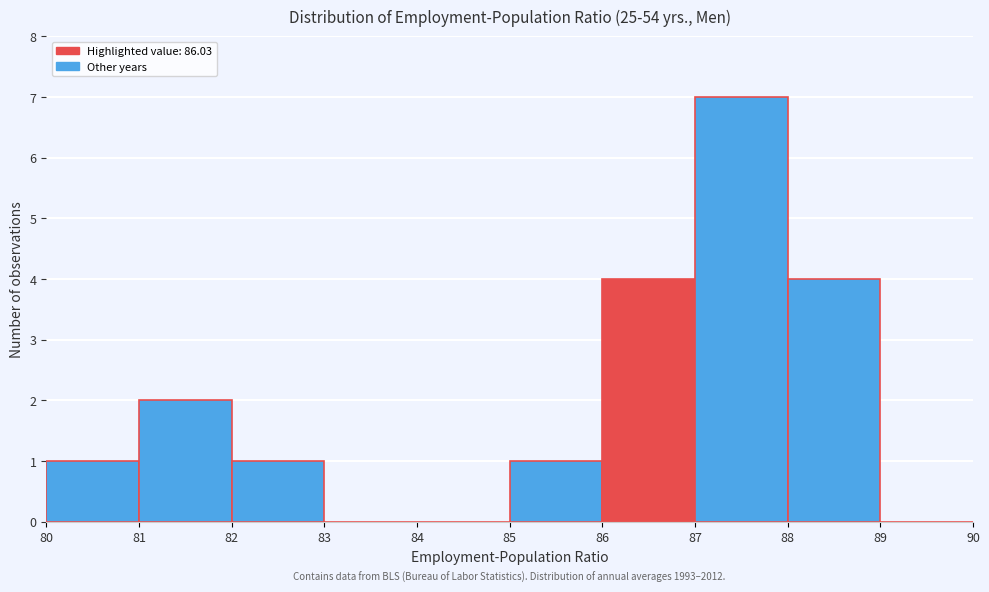

Over which range of the x-axis is the bar tallest?

87 to 88